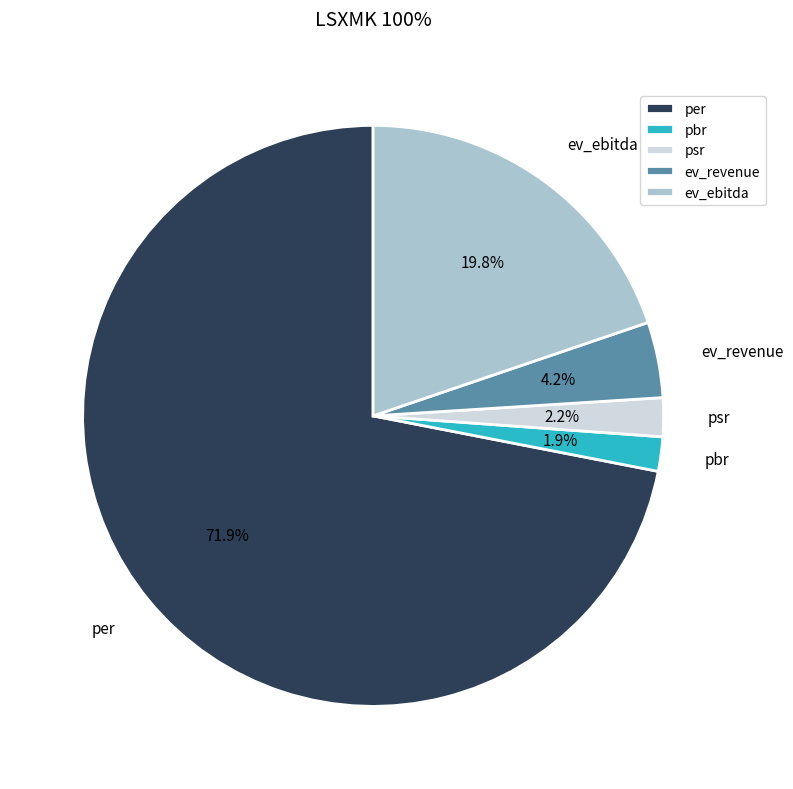

What is the largest slice in the pie chart?

per